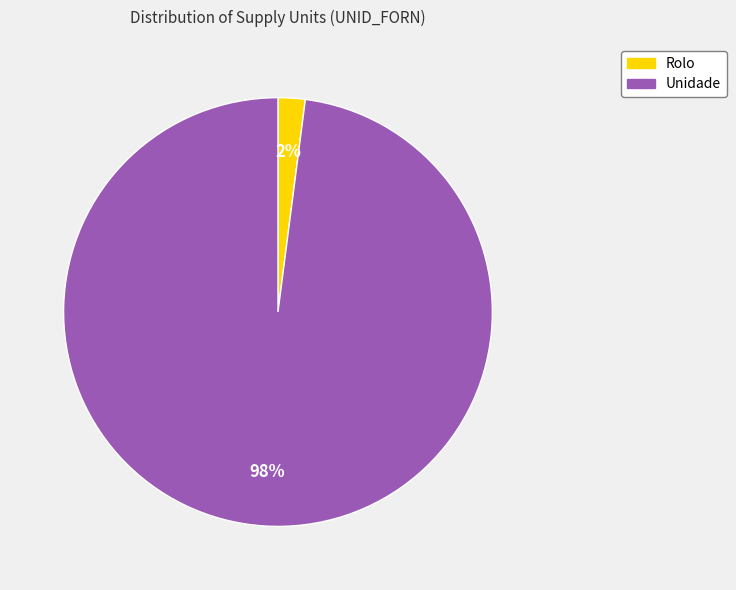

To the nearest percent, what is the average slice percentage?

50%